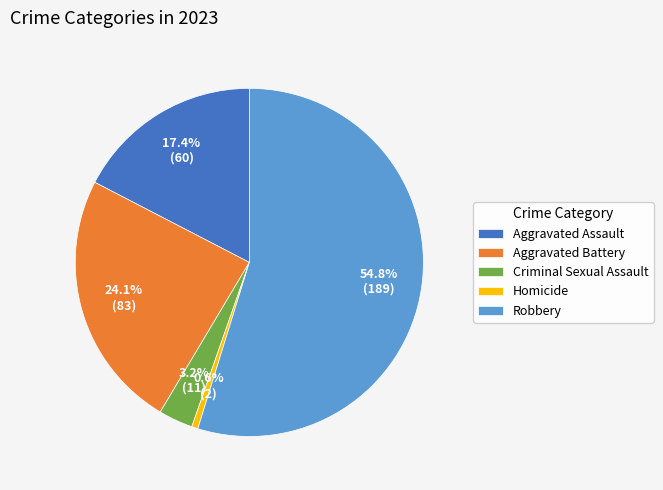

Count the number of slices in the pie.

5